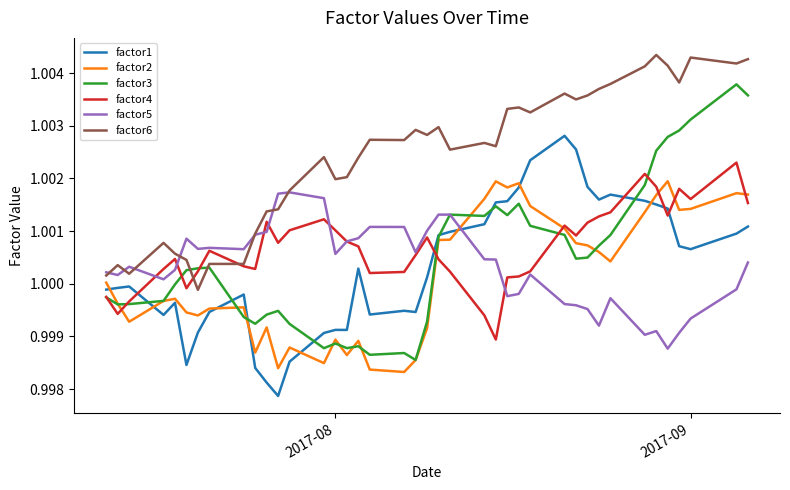

True or false: factor1 and factor5 intersect in this chart.

True